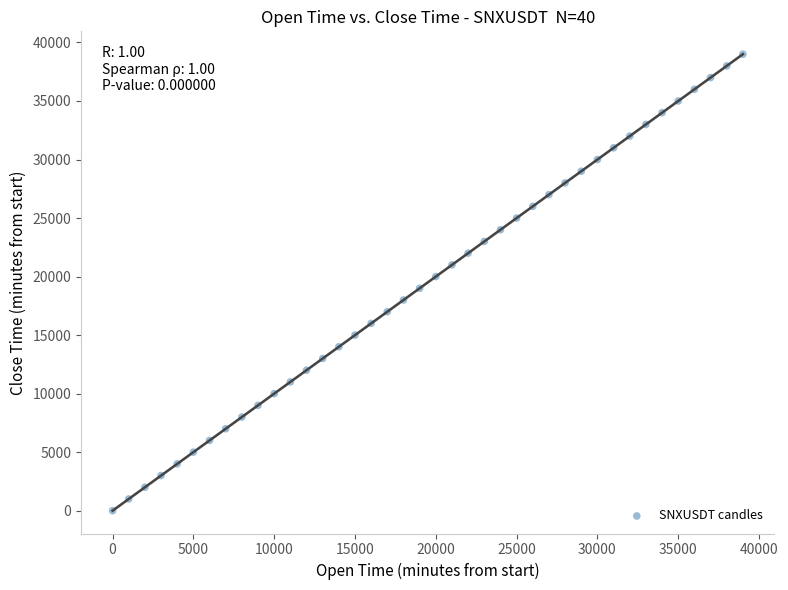

What is the range of X values (max minus min)?

39000